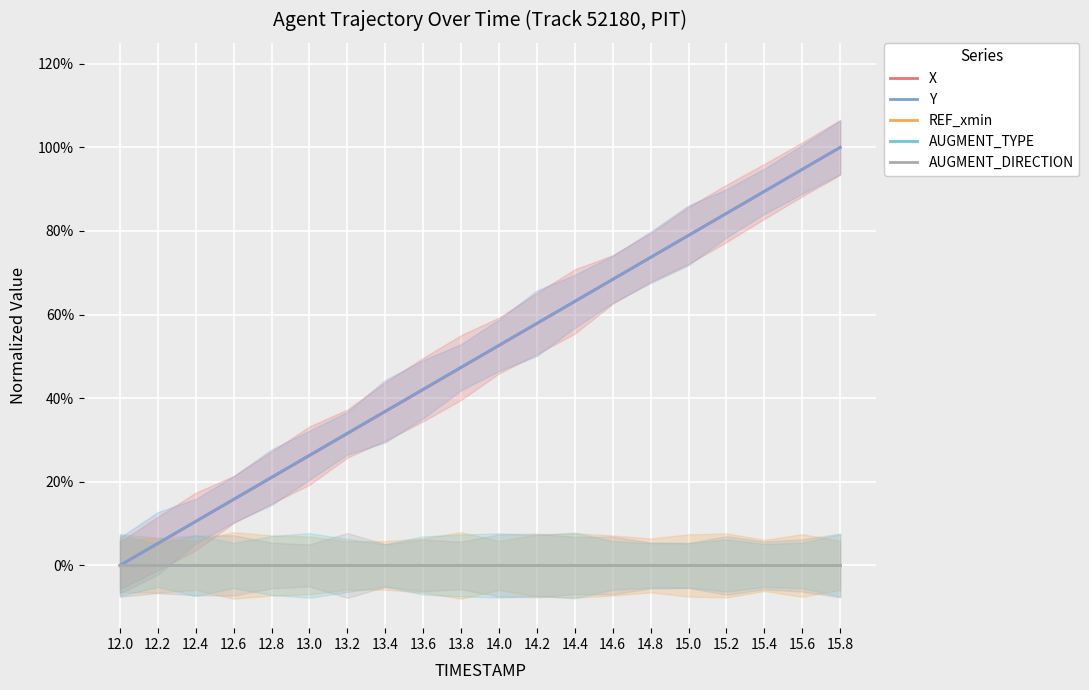

True or false: Y has more than 2 interior local peaks.

False